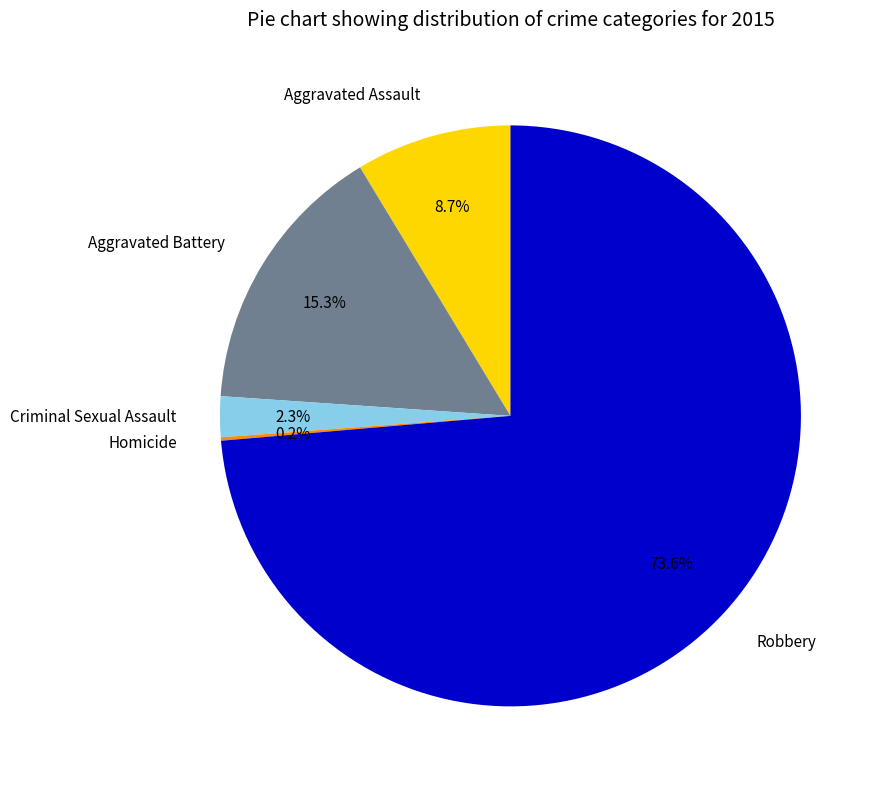

What portion of the pie excludes Aggravated Battery?

84.7%